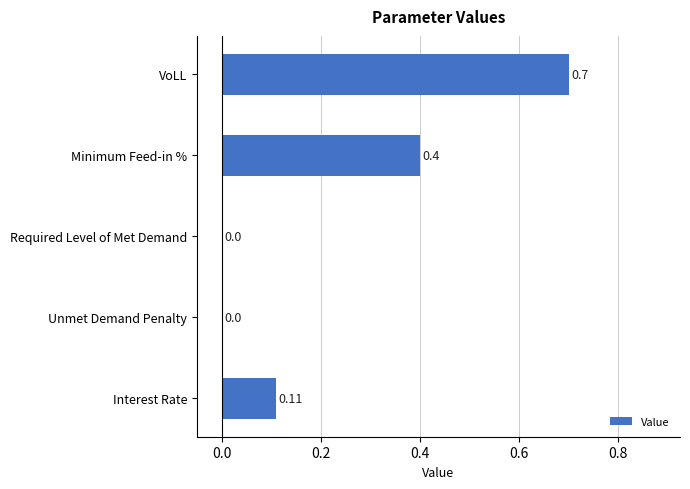

What is the sum of all values?

1.2